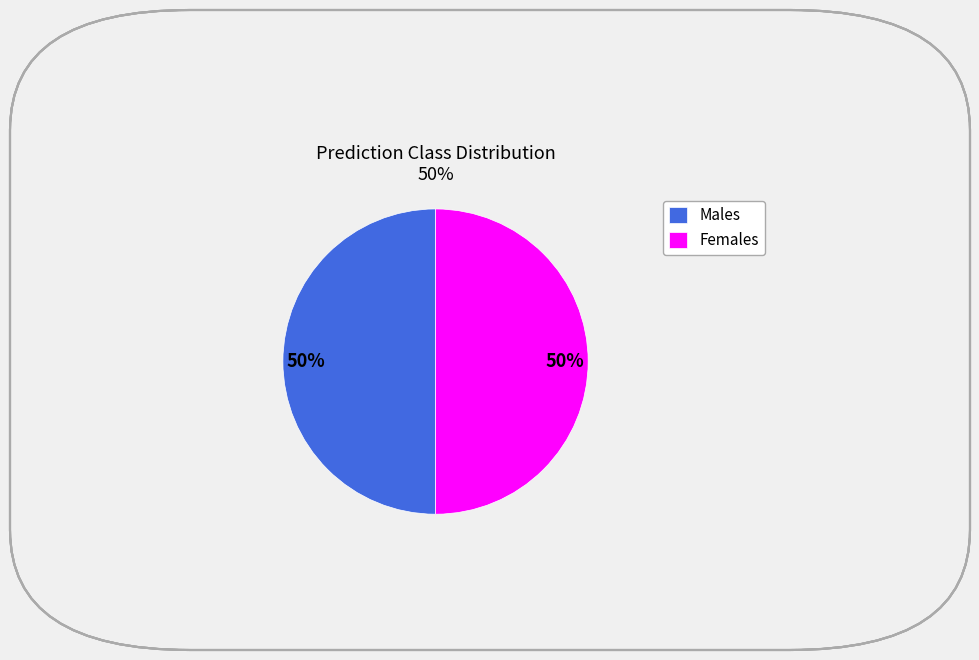

What percentage is the Males slice, to the nearest percent?

50%